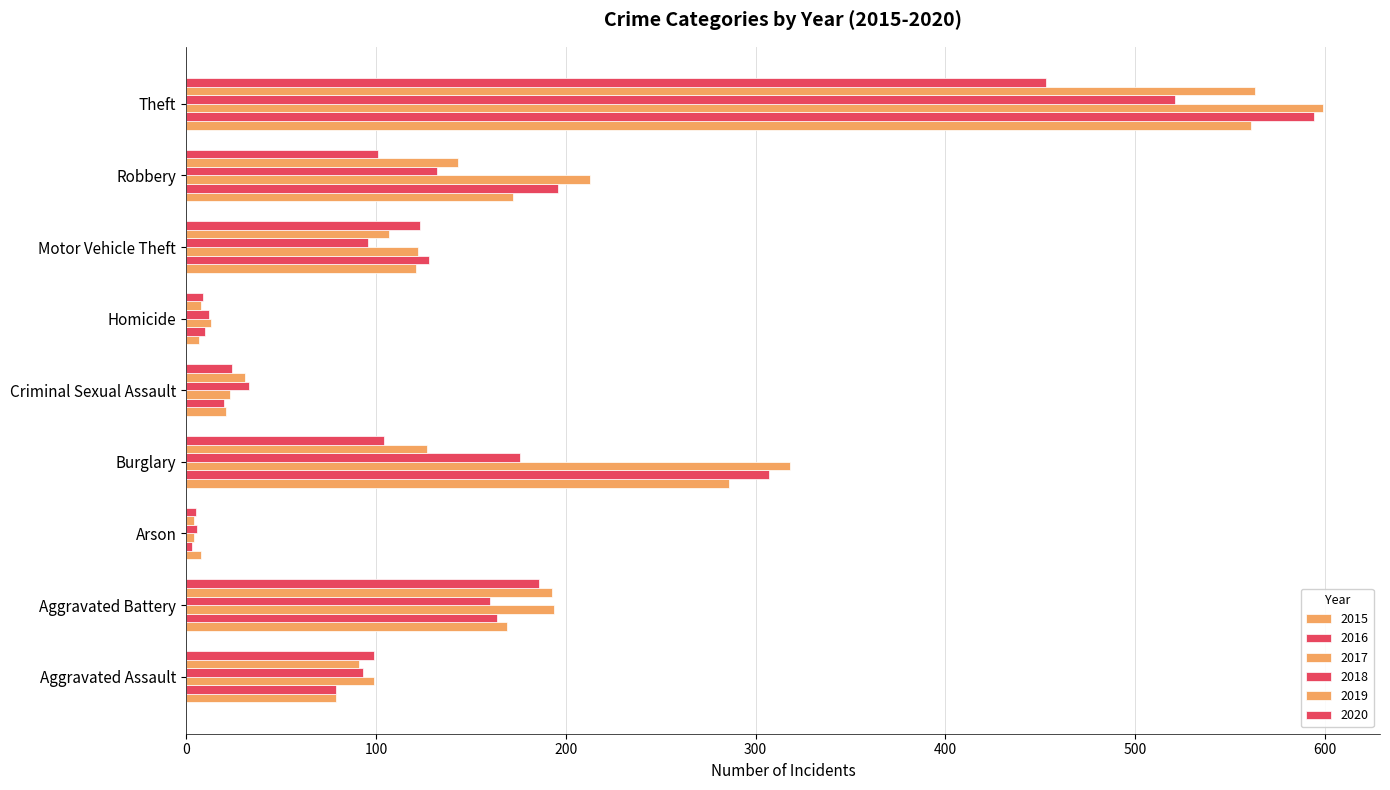

How many values in the 2017 series are below 122?

4